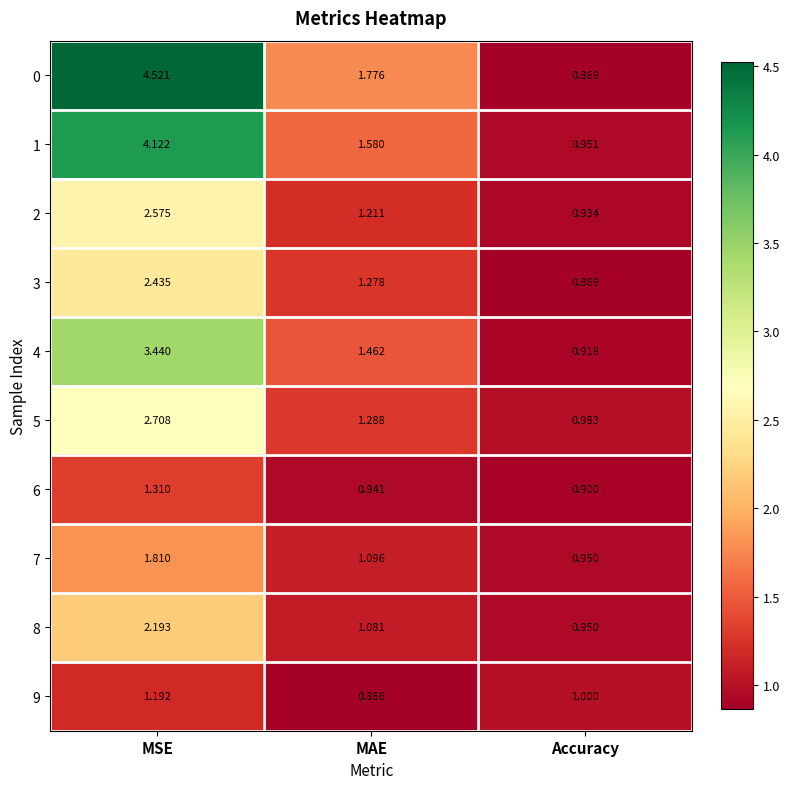

Rank the categories by 3 value from highest to lowest.

MSE, MAE, Accuracy